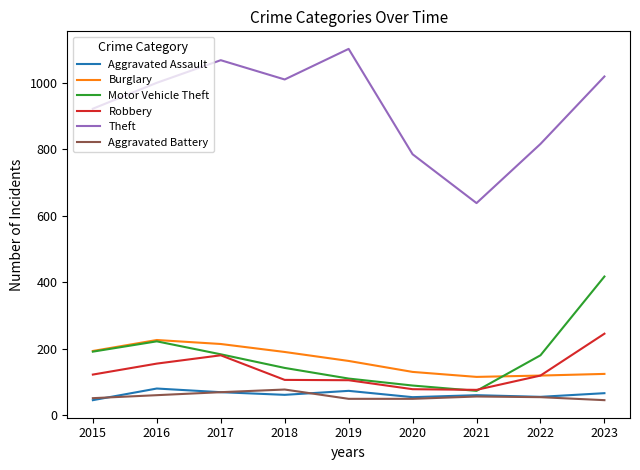

What is the greatest value displayed?

1102